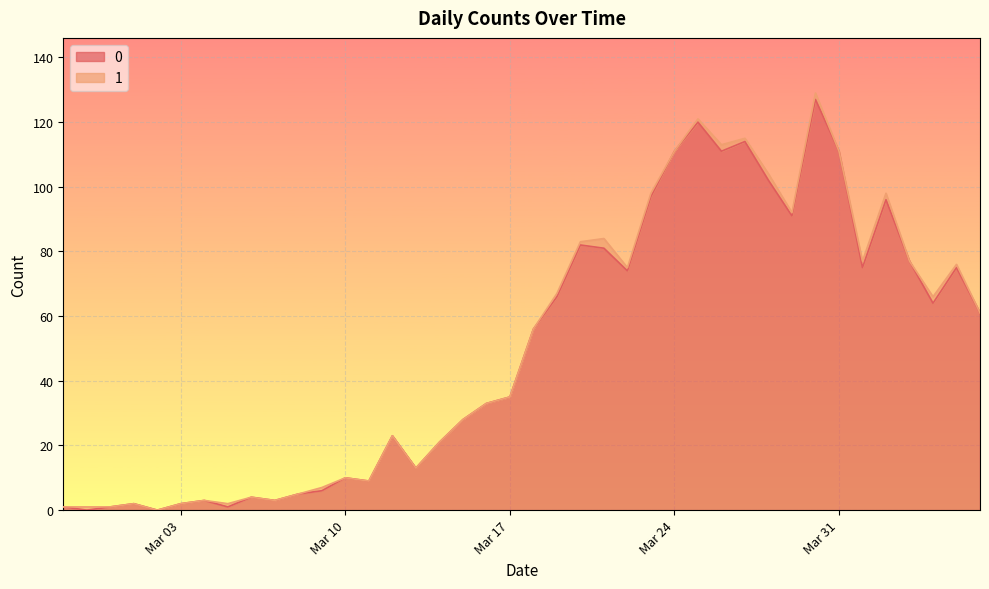

What is the change in value from 2020-03-02 to 2020-03-08?

+5